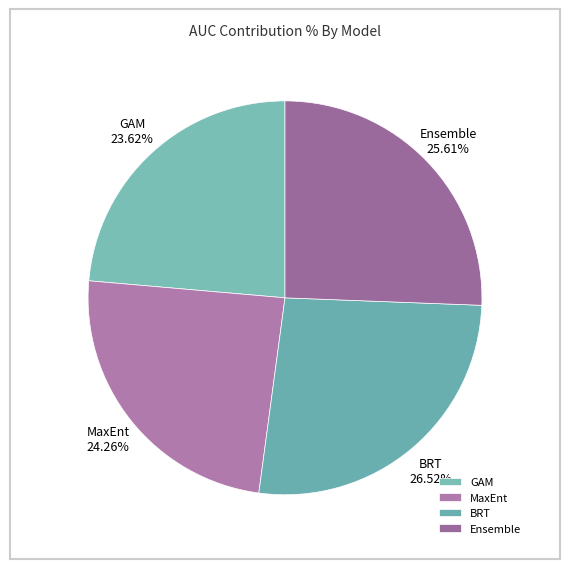

To the nearest percent, what portion does Ensemble represent?

26%